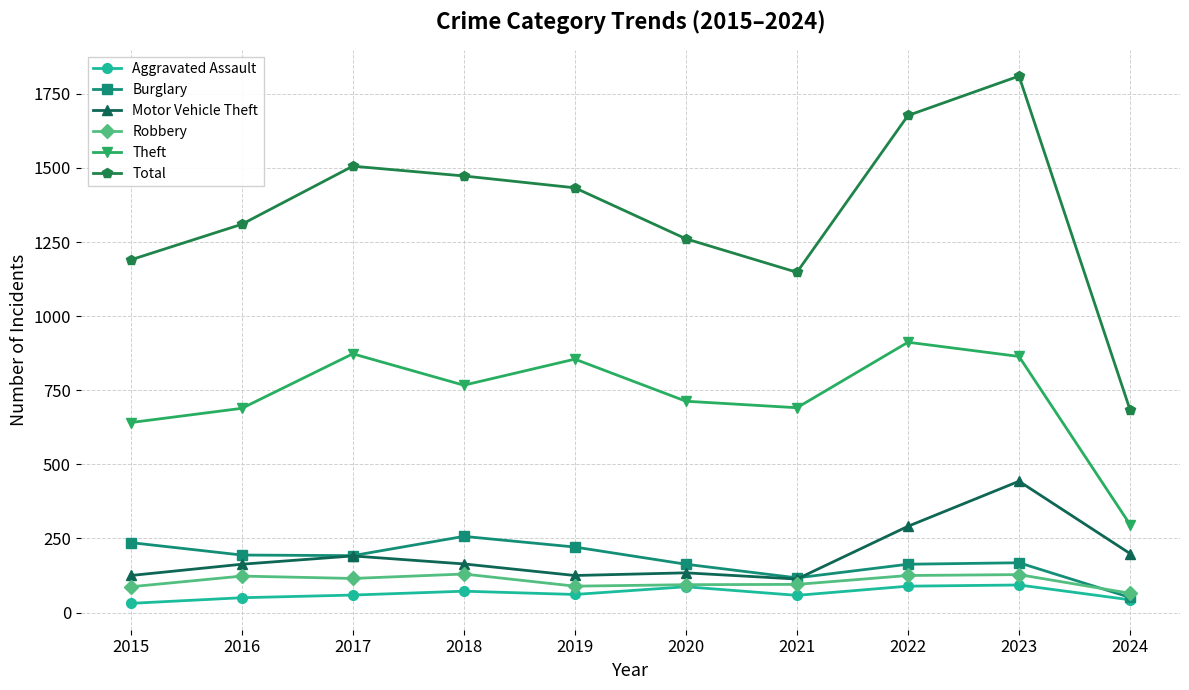

Which category has the lowest value in the Burglary series?

2024